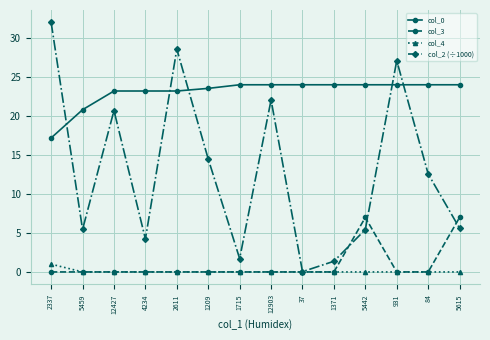

True or false: col_0 and col_4 cross at least once.

False